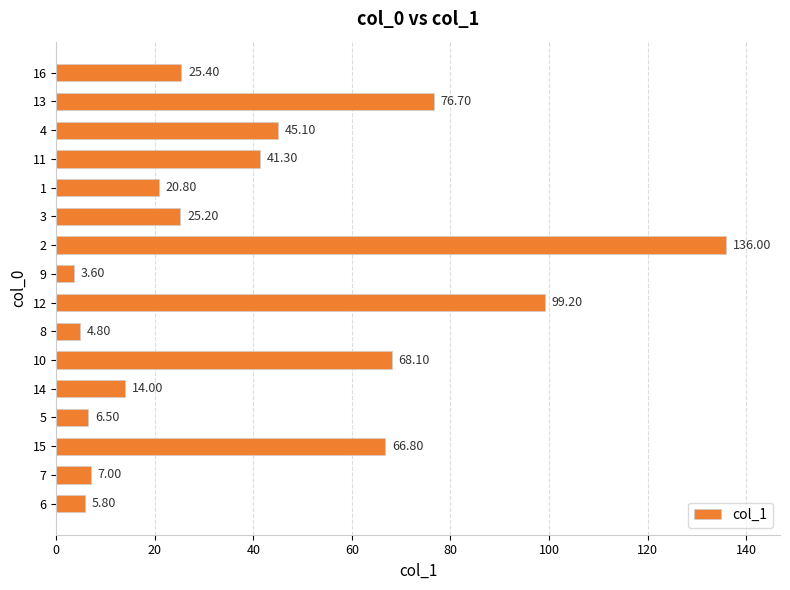

List the labels in order of value, smallest first.

9, 8, 6, 5, 7, 14, 1, 3, 16, 11, 4, 15, 10, 13, 12, 2